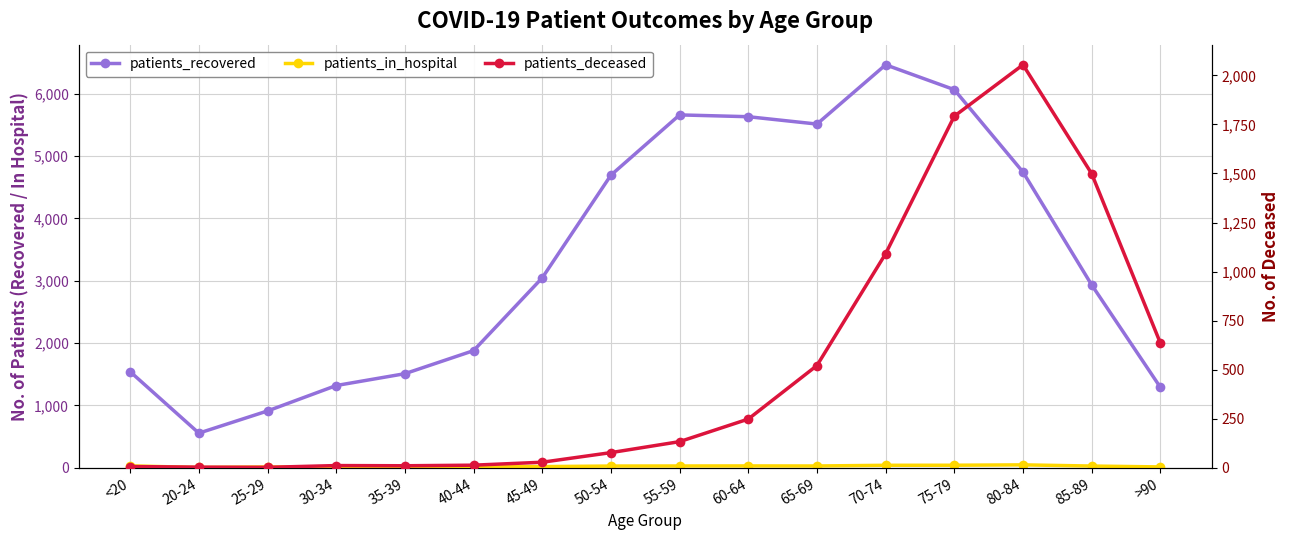

Which series has the largest range (max minus min)?

patients_recovered